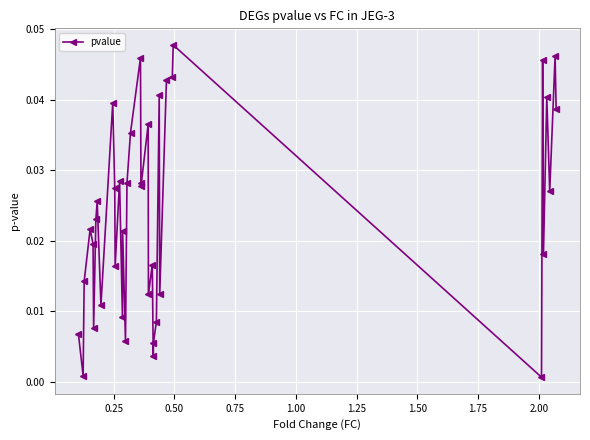

True or false: there are more than 1 points higher than both neighbors.

True